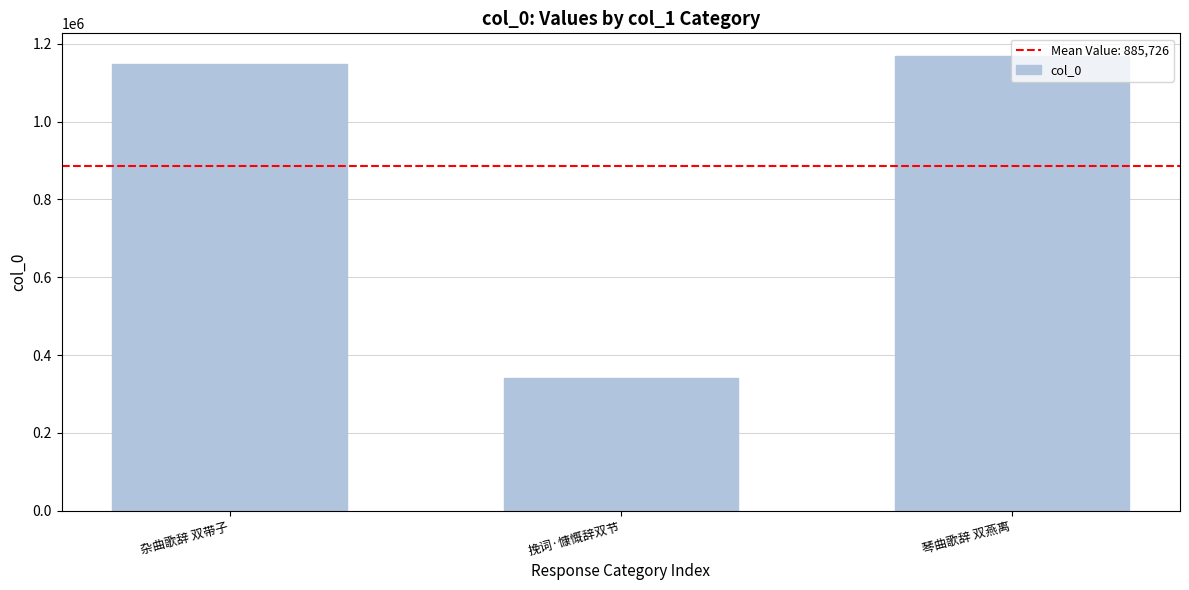

Which label corresponds to the largest value in the chart?

琴曲歌辞 双燕离